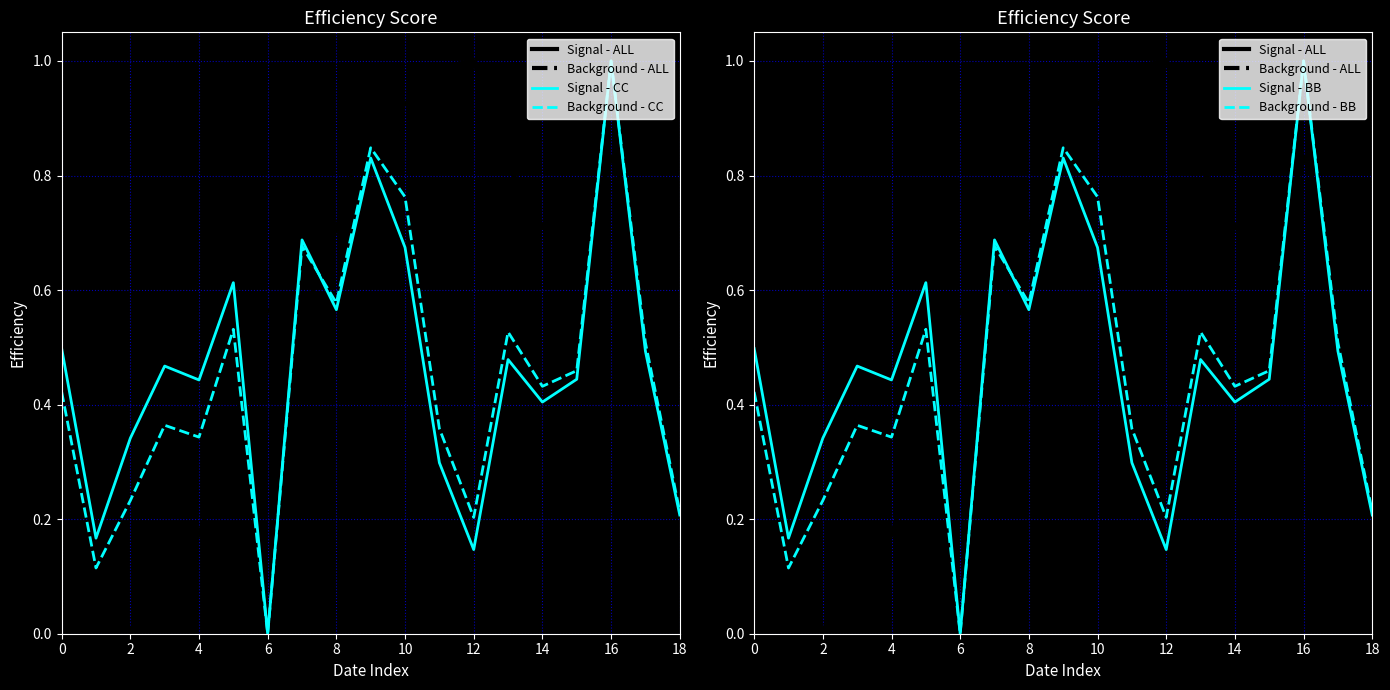

How many series are shown in this chart?

6